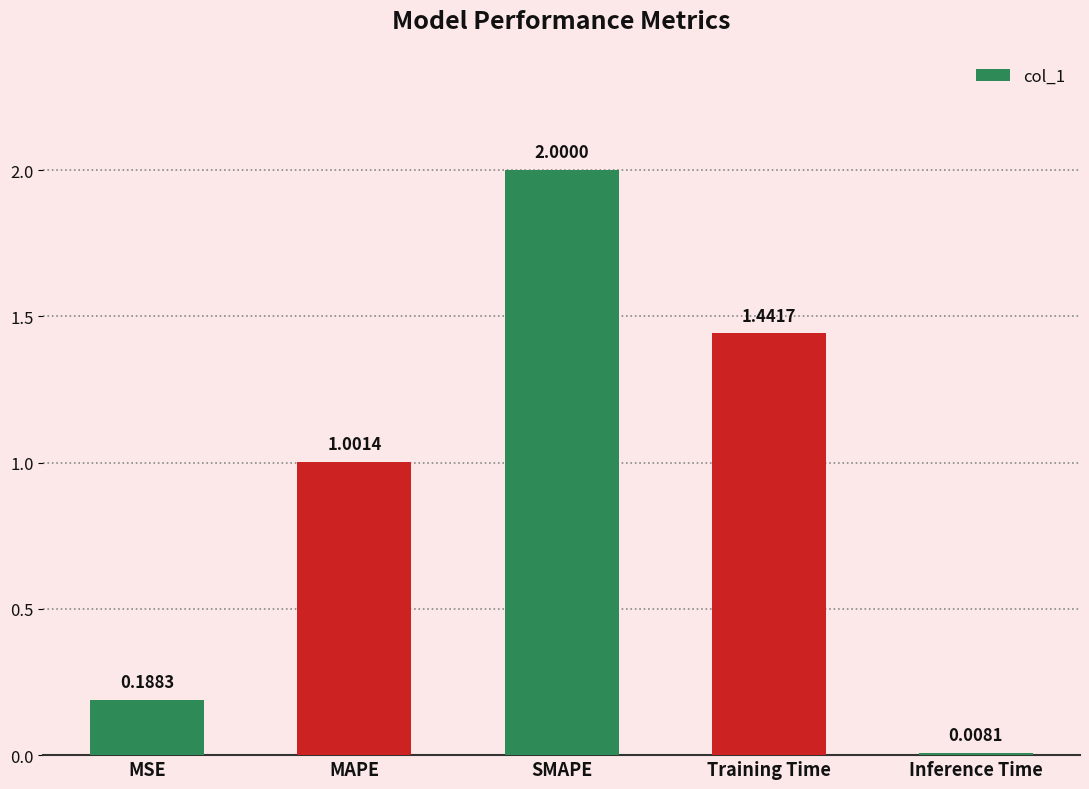

Rank the categories by value from highest to lowest.

SMAPE, Training Time, MAPE, MSE, Inference Time